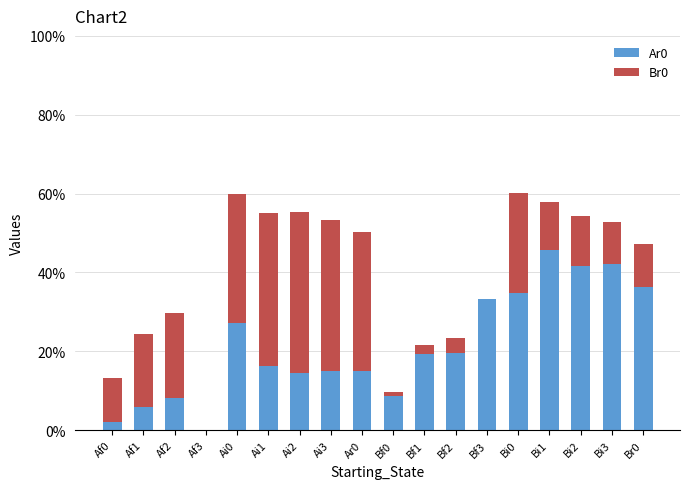

What is the difference between the second highest and minimum values in the Br0 series?

0.4